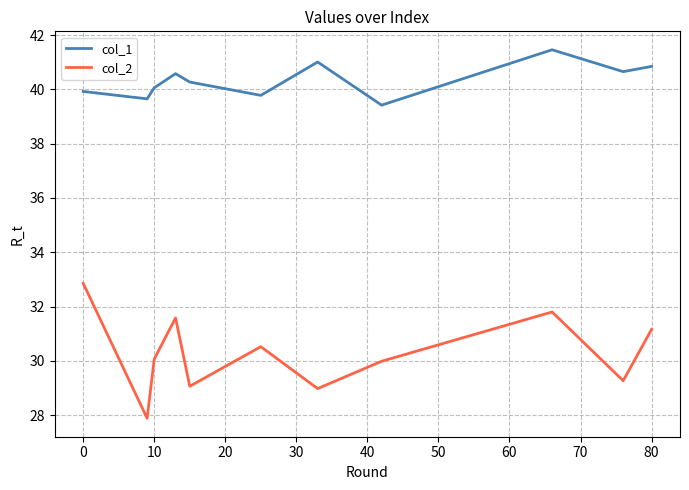

Which series has the largest total across all categories?

col_1